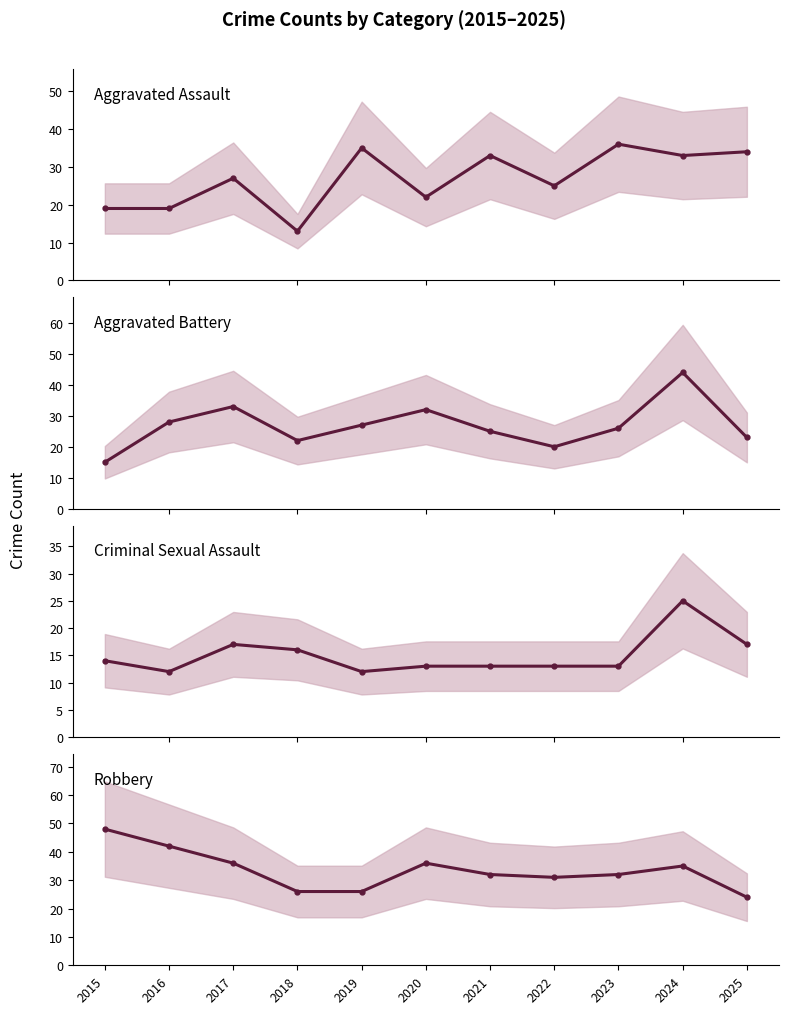

Between which two adjacent categories do Aggravated Assault and Aggravated Battery first intersect?

2015 and 2016